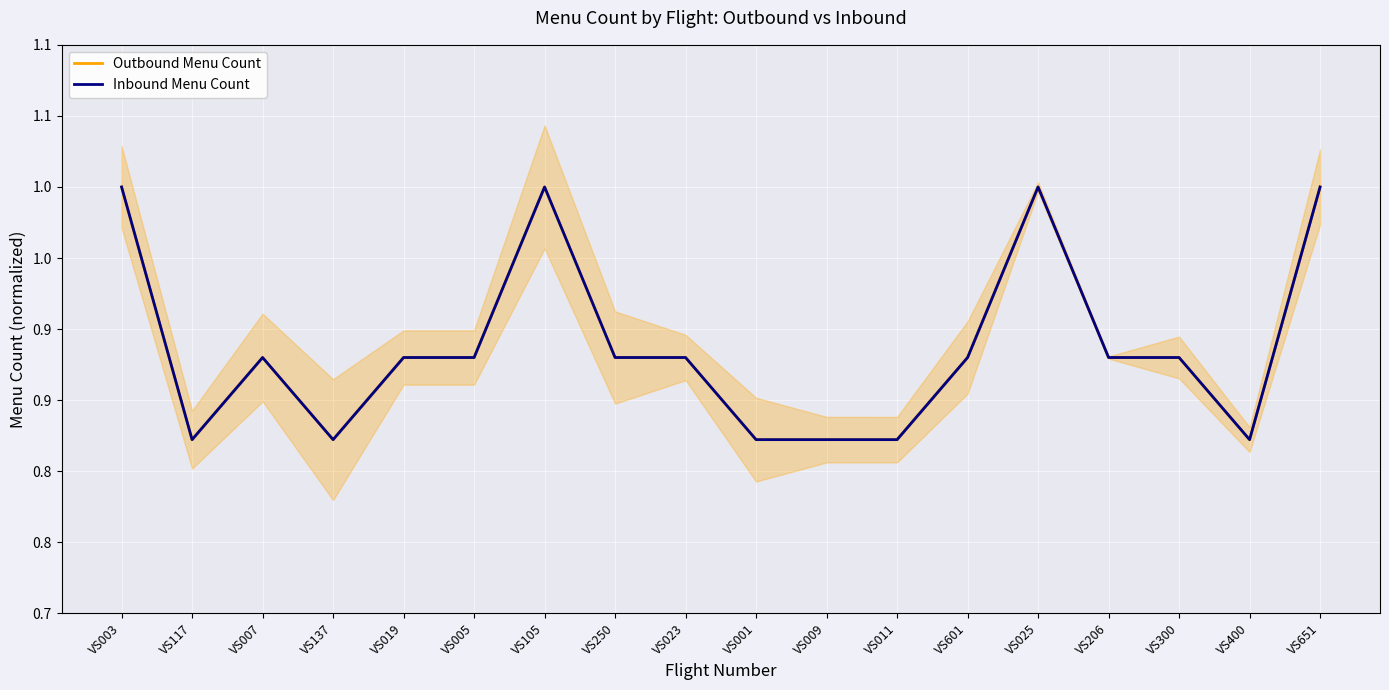

Is it true that Outbound Menu Count equals 1.6 at VS023?

False